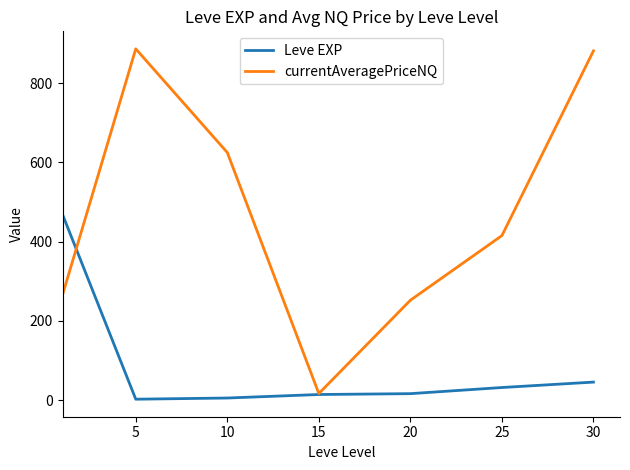

Which series has the largest total across all categories?

currentAveragePriceNQ